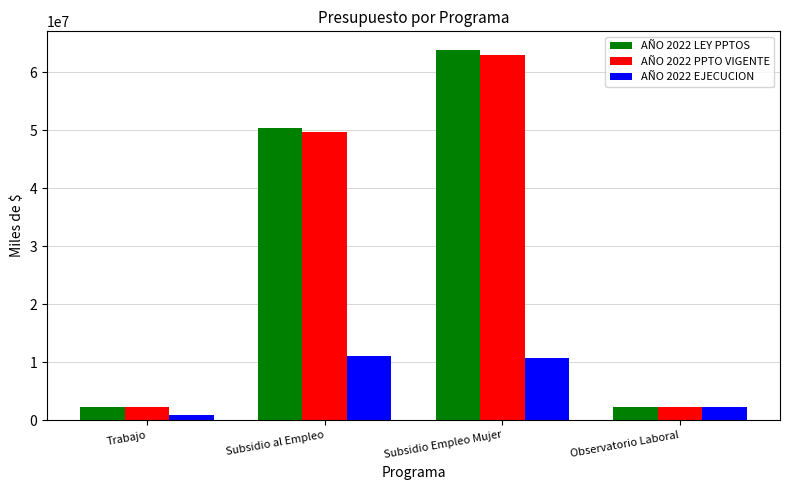

At which category does the chart reach its minimum across all series?

Trabajo